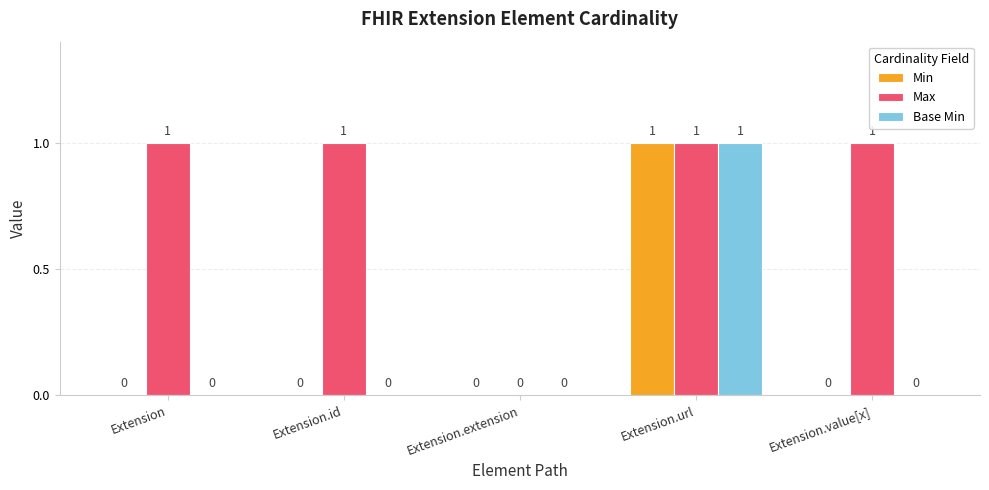

Are the bars grouped side by side (vs. stacked)?

Yes